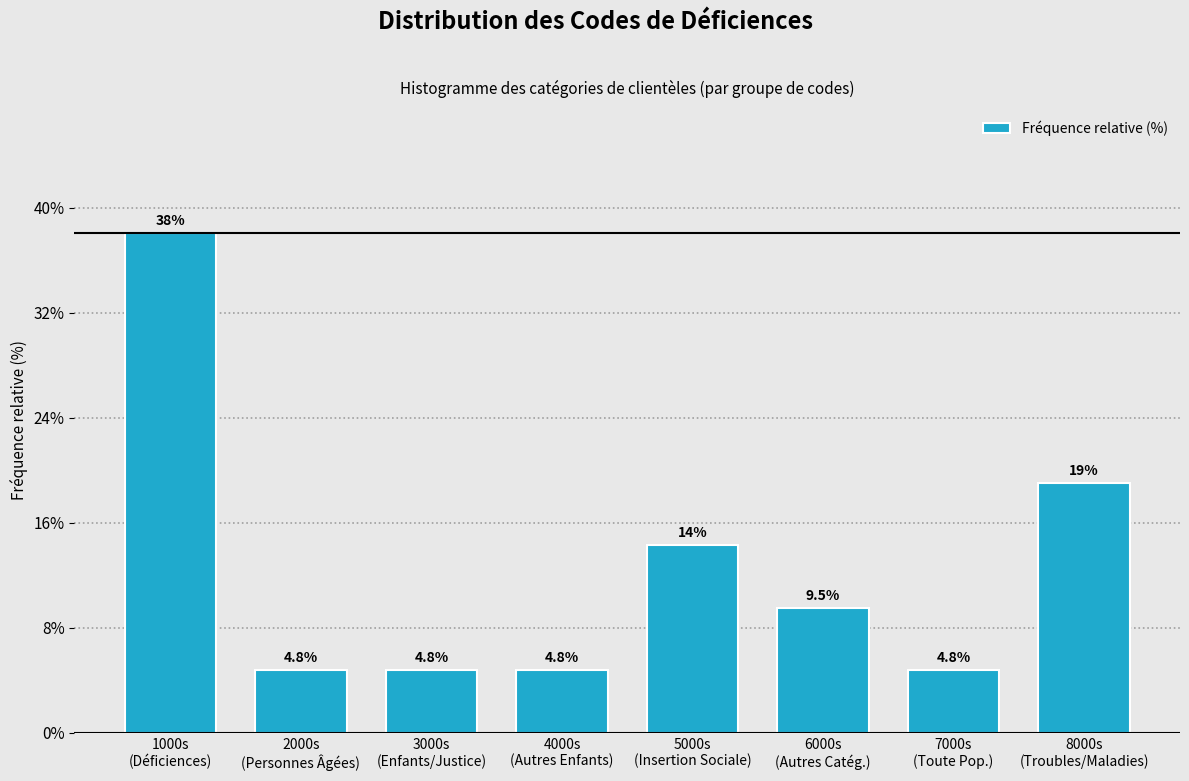

Reading left to right, what are all the values shown in this chart?

38.1	4.8	4.8	4.8	14.3	9.5	4.8	19.0